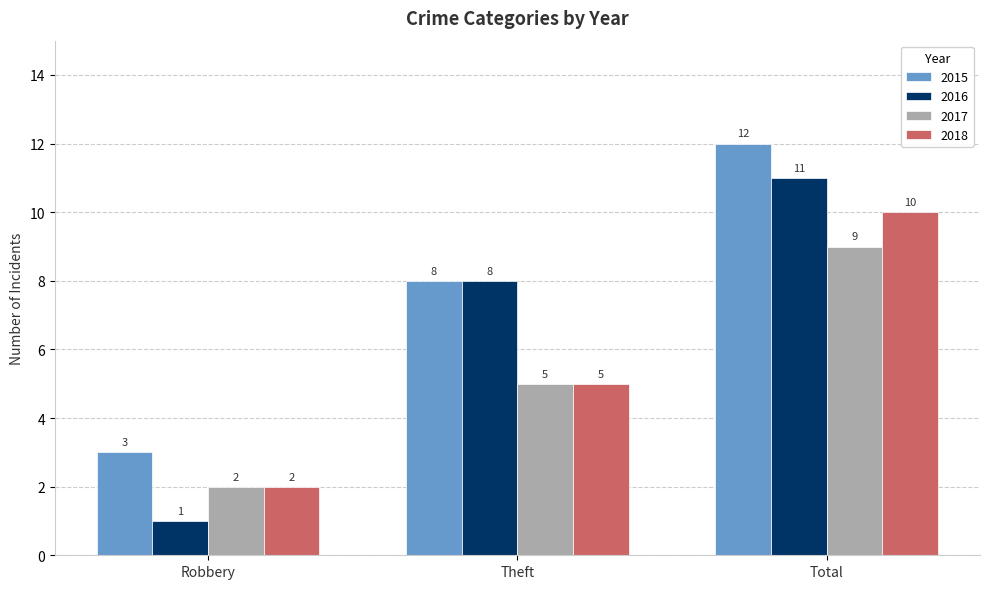

How many bars are there in total?

12